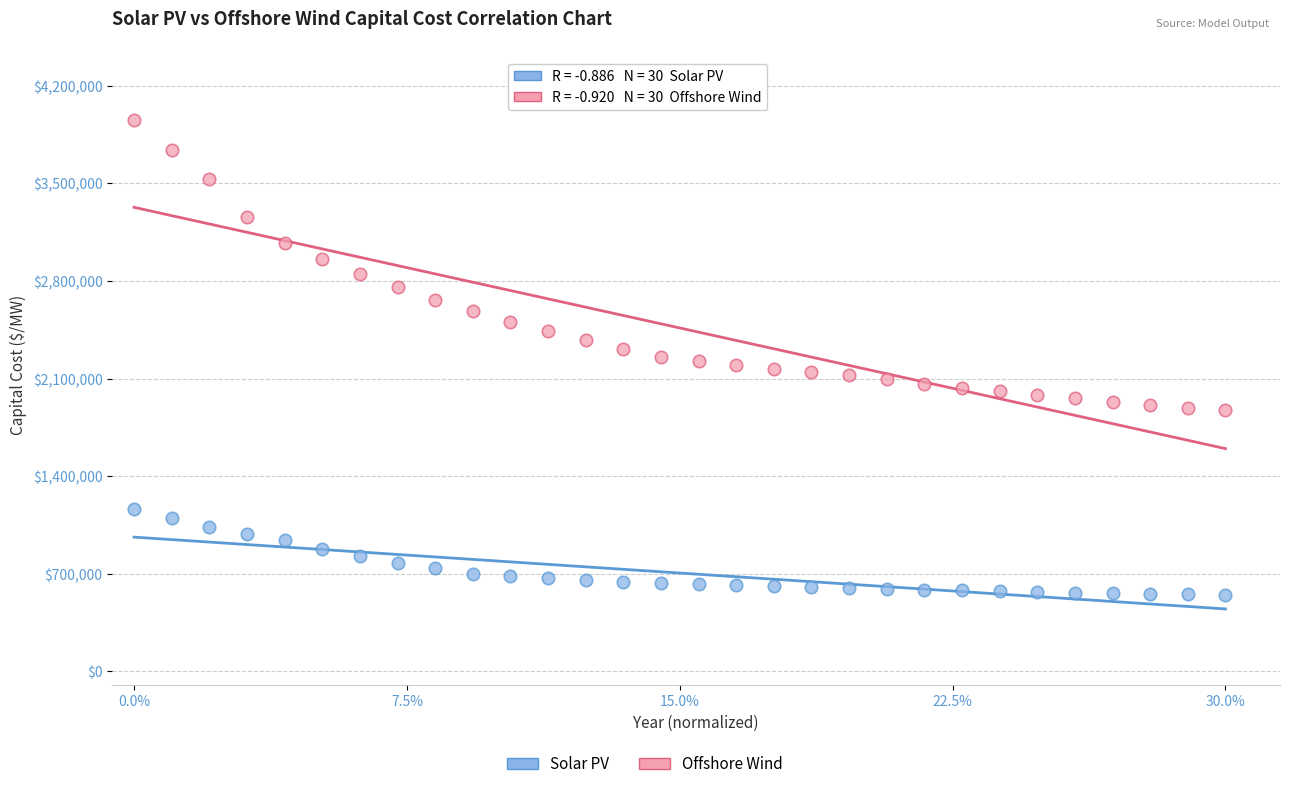

Which series contains the lowest Y value?

Solar PV